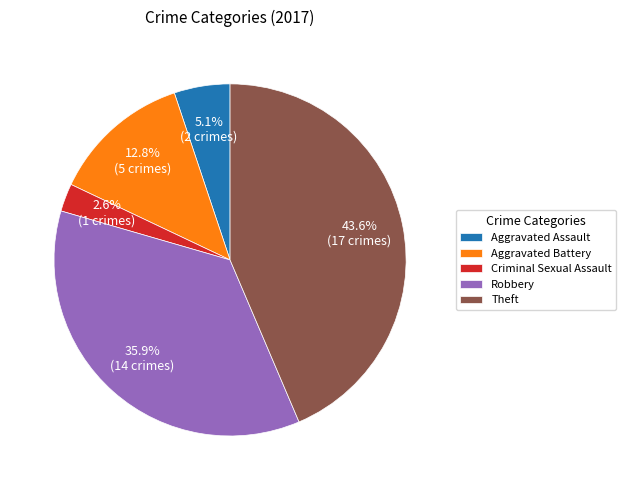

To the nearest percent, what is the difference between the largest and smallest slice percentages?

41%